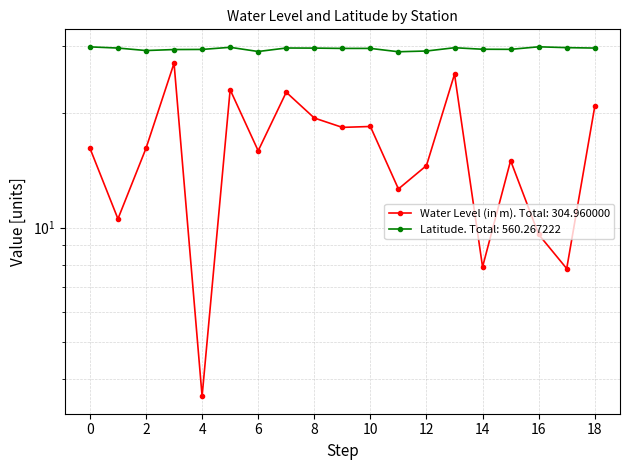

At how many categories does at least one series exceed 6?

19